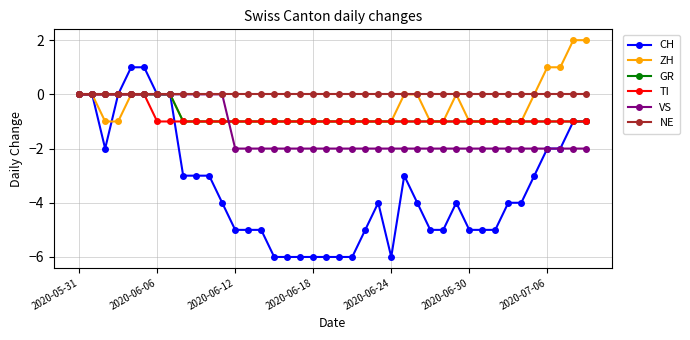

What is the minimum value shown in the chart?

-6